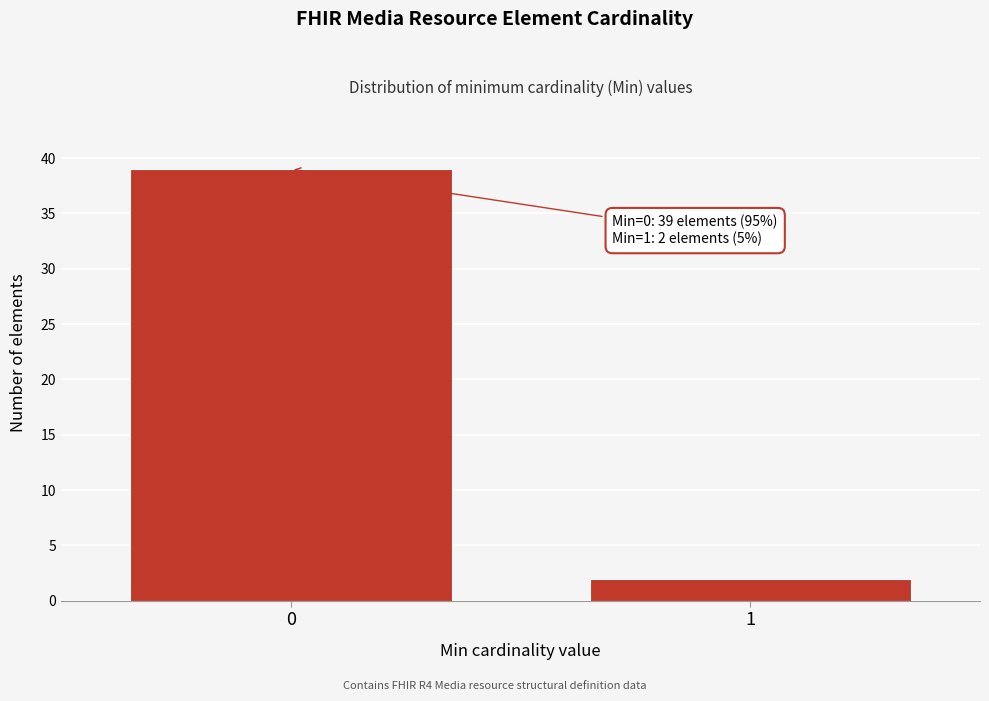

Reading left to right, transcribe all the data shown in this chart.

0=39	1=2